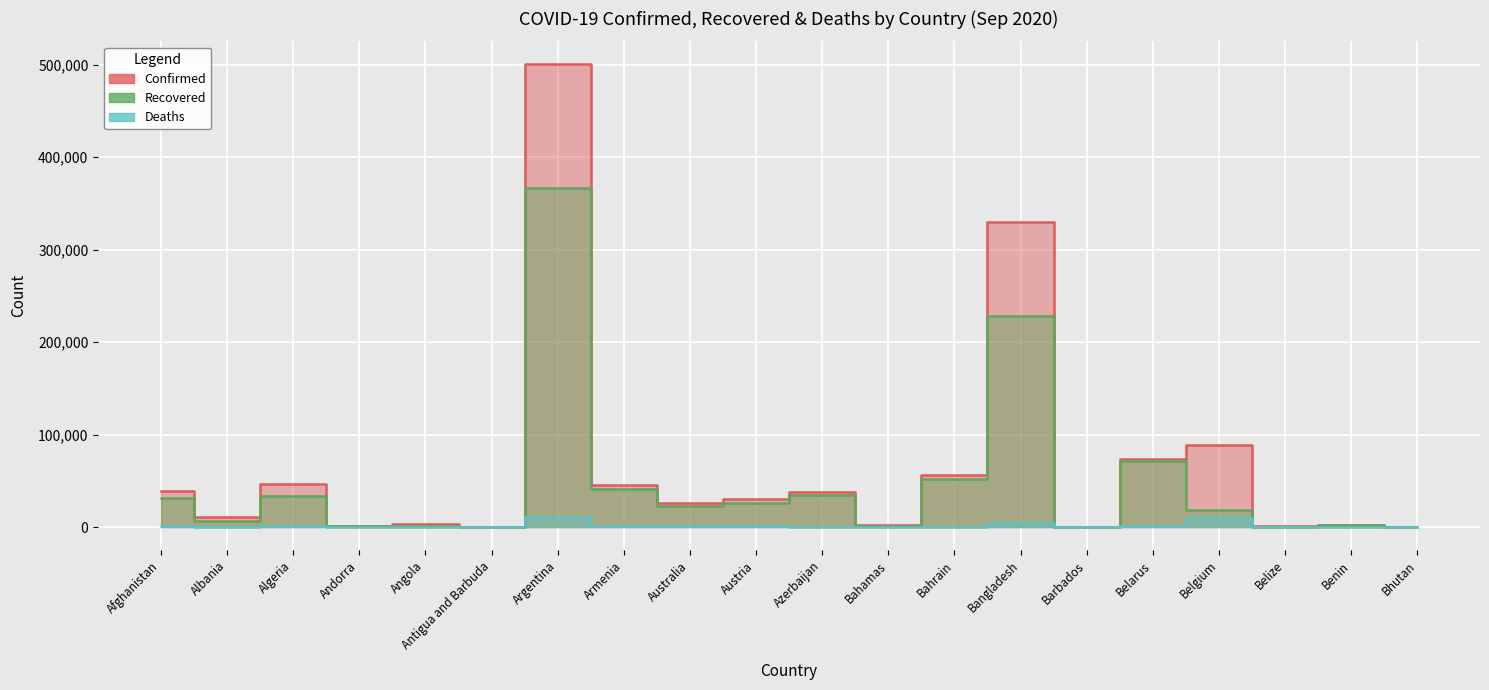

Which series has the largest total across all categories?

Confirmed